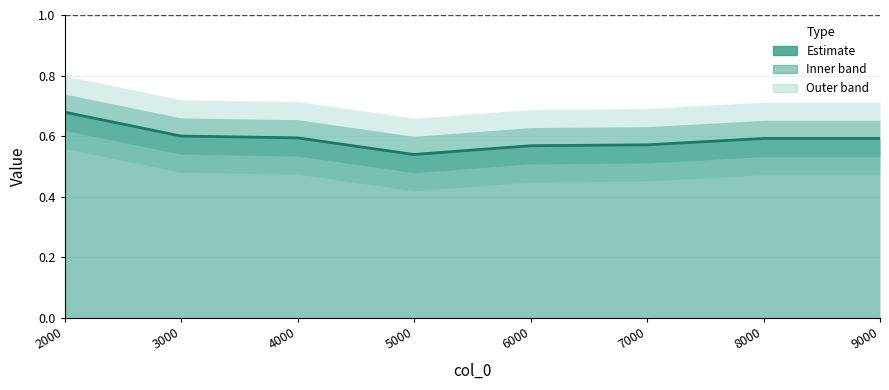

What is the greatest value displayed?

0.7